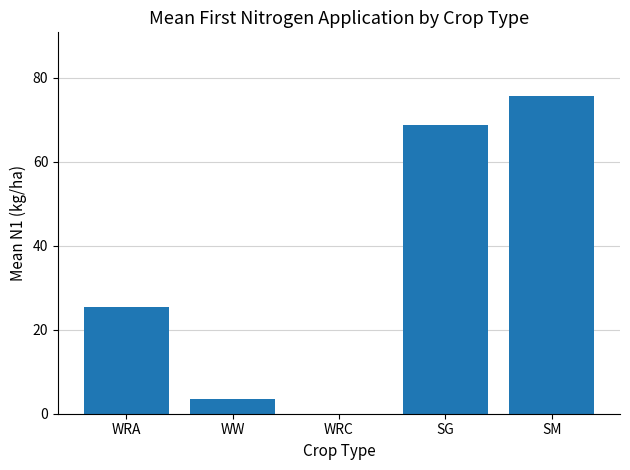

The chart shows a value of 25.4 at WRA. True or false?

True